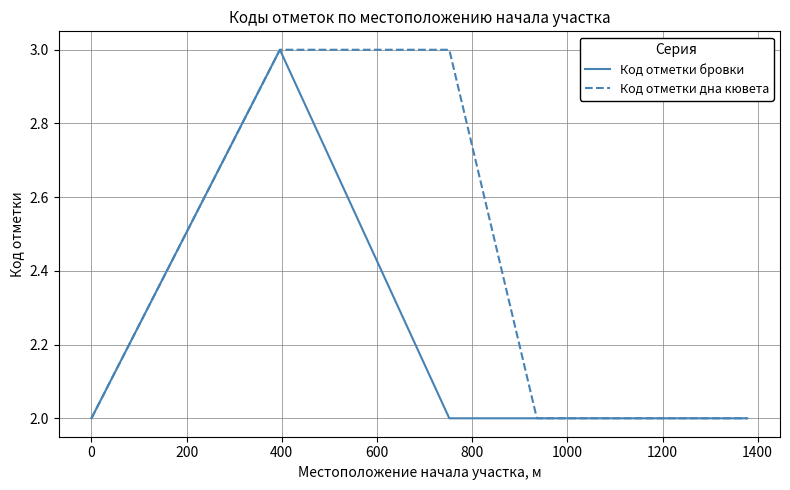

True or false: Код отметки дна кювета and Код отметки бровки intersect in this chart.

False